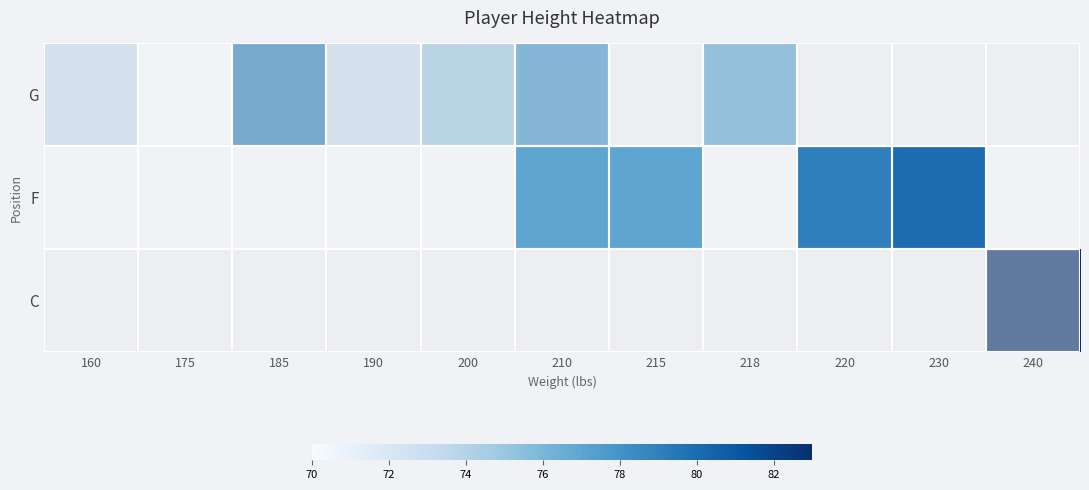

List the labels in order of G value, smallest first.

175, 160, 190, 200, 218, 210, 185, 215, 220, 230, 240